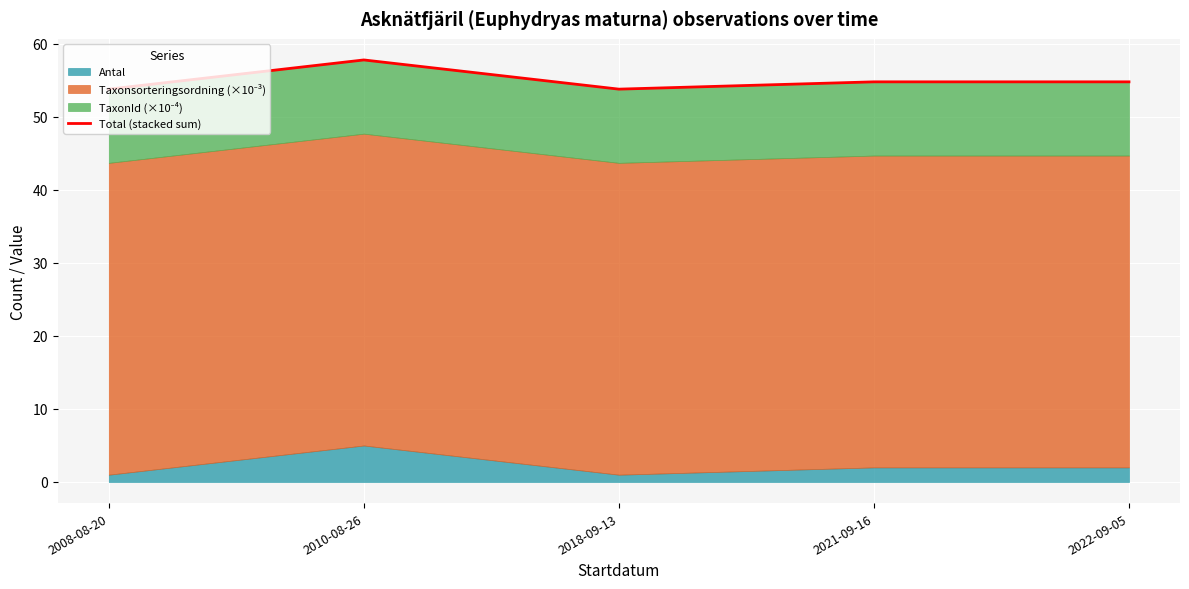

The value at 2008-08-20 is 53.8. True or false?

True